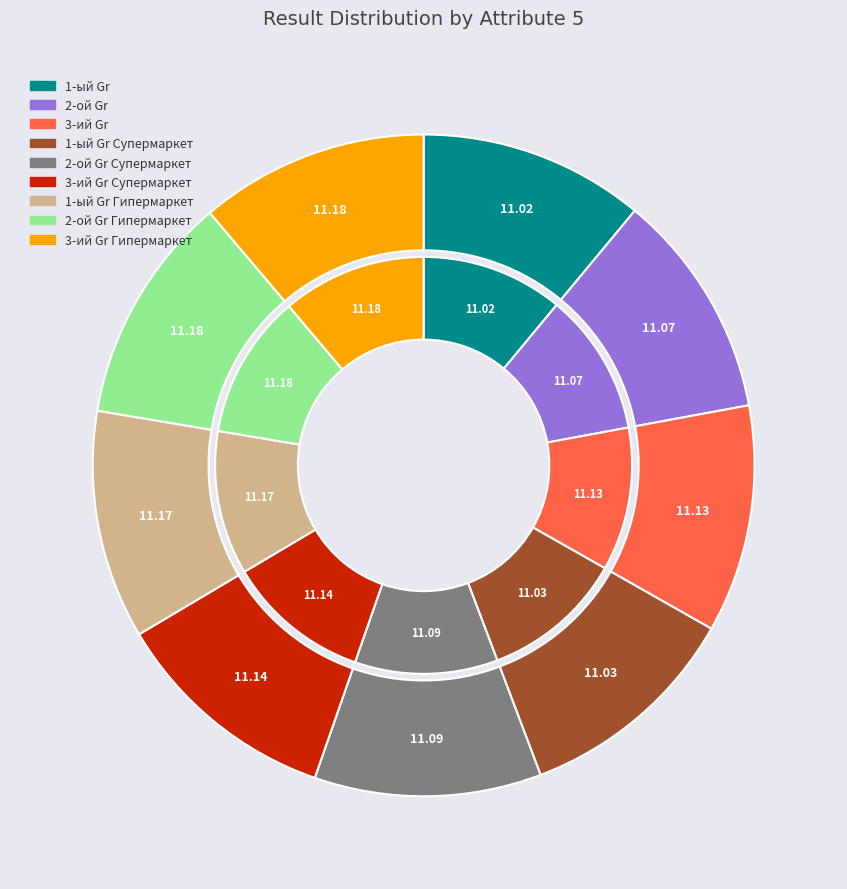

How many segments does this pie chart have?

9